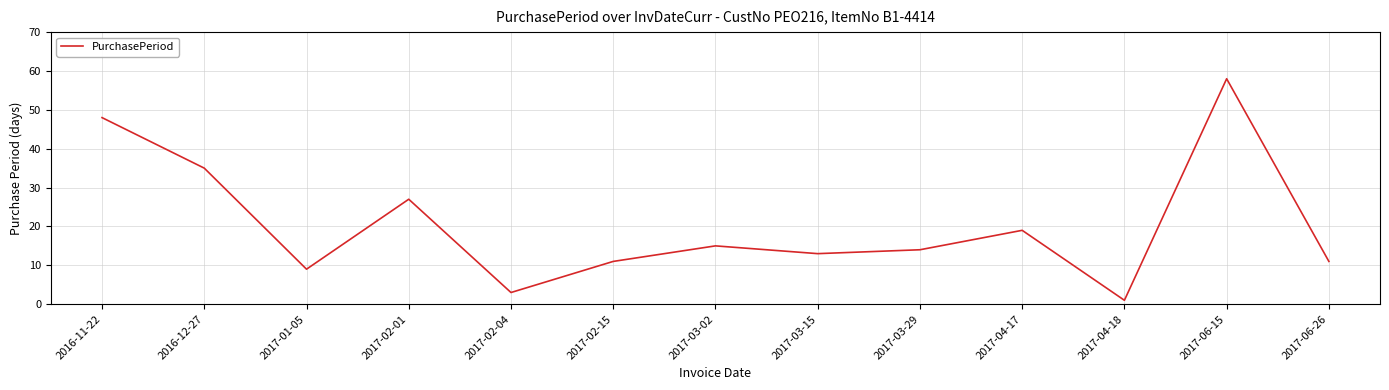

At which category does the chart reach its minimum across all series?

2017-04-18